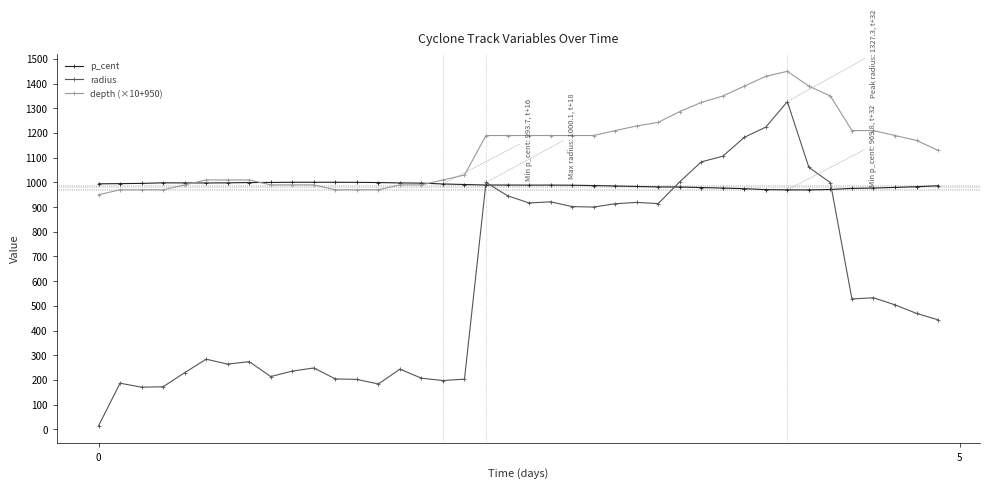

Which series has the largest total across all categories?

depth (×10+950)